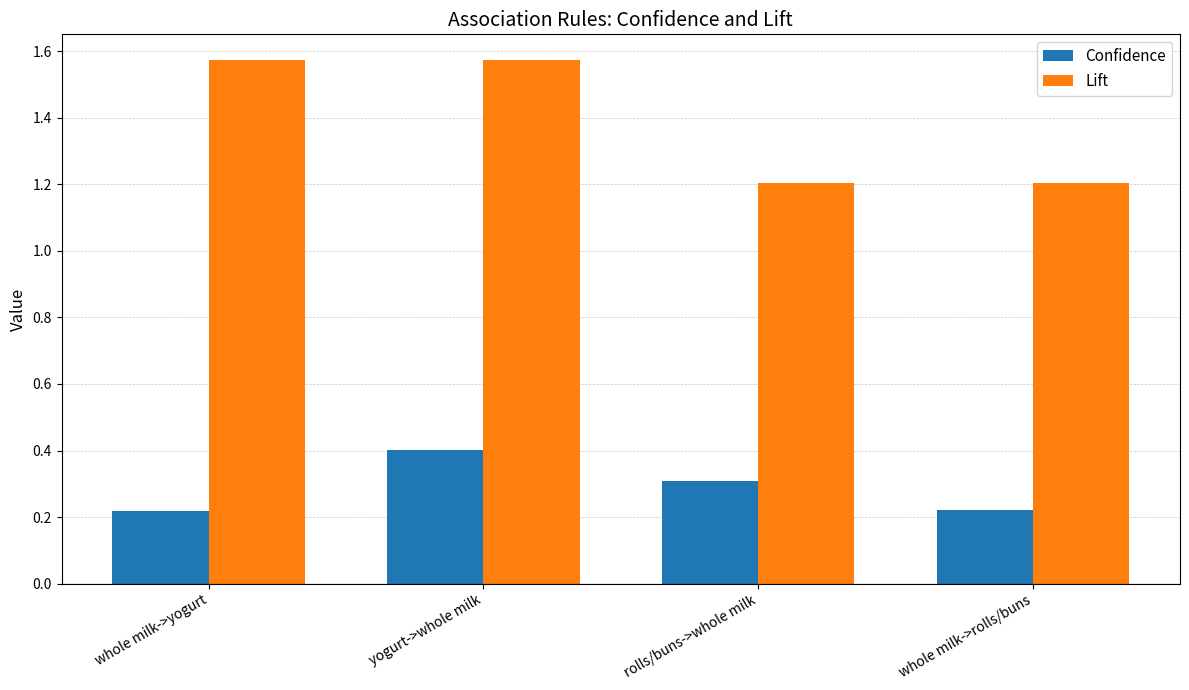

Which series changed the most between whole milk->yogurt and whole milk->rolls/buns?

Lift